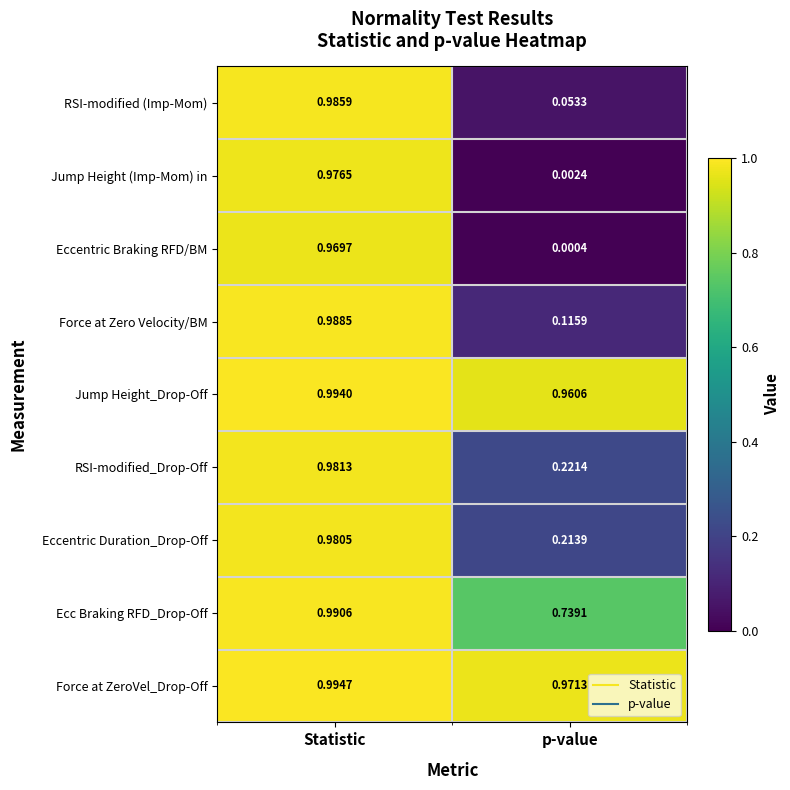

List the series in order of their peak value, lowest first.

Eccentric Braking RFD/BM, Jump Height (Imp-Mom) in, Eccentric Duration_Drop-Off, RSI-modified_Drop-Off, RSI-modified (Imp-Mom), Force at Zero Velocity/BM, Ecc Braking RFD_Drop-Off, Jump Height_Drop-Off, Force at ZeroVel_Drop-Off